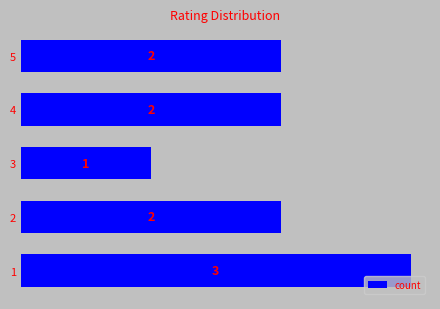

Are the bars horizontal?

Yes